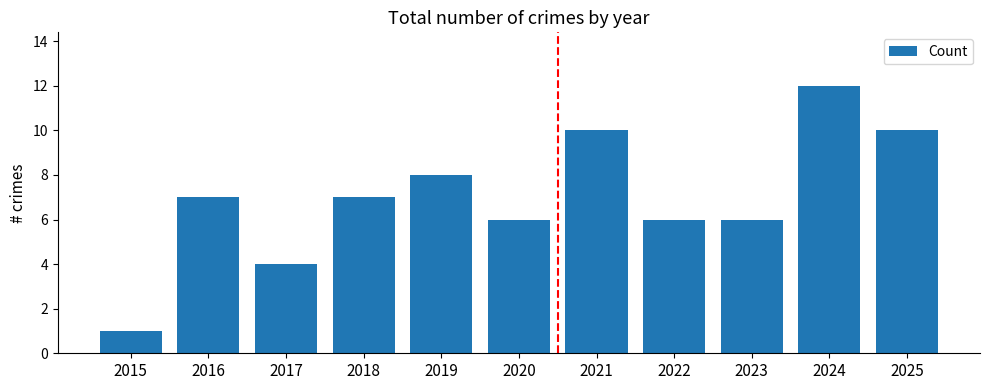

Which has a higher value, 2021 or 2020?

2021